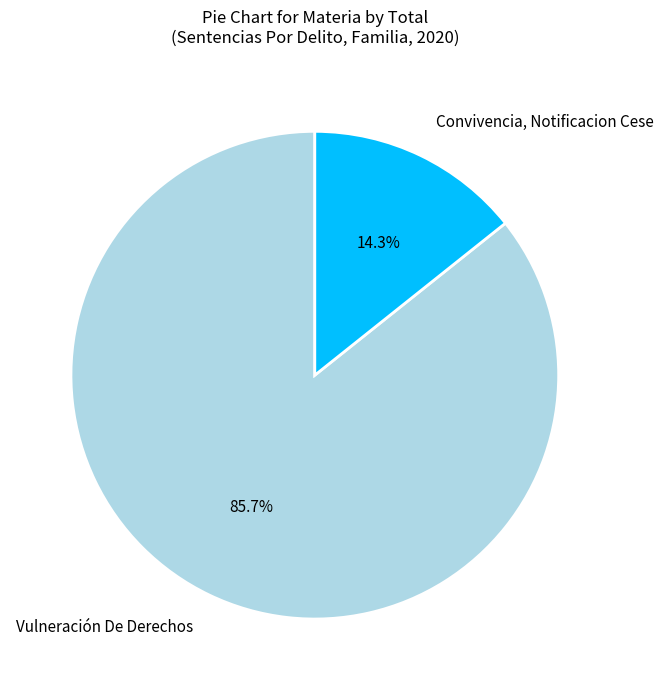

Is it true that Vulneración De Derechos is 86% of the pie?

True